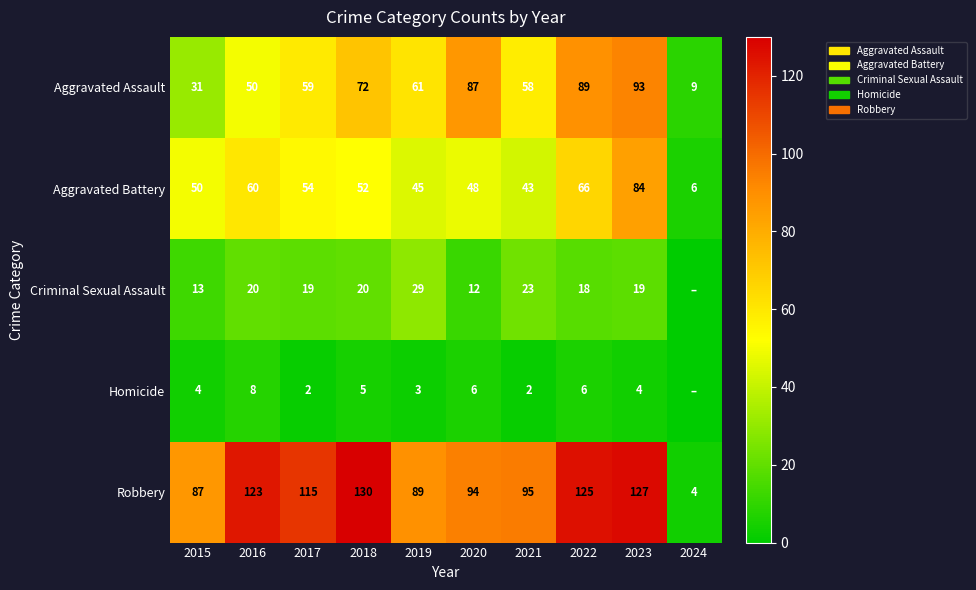

At 2018, list the series in order from smallest to largest.

Homicide, Criminal Sexual Assault, Aggravated Battery, Aggravated Assault, Robbery